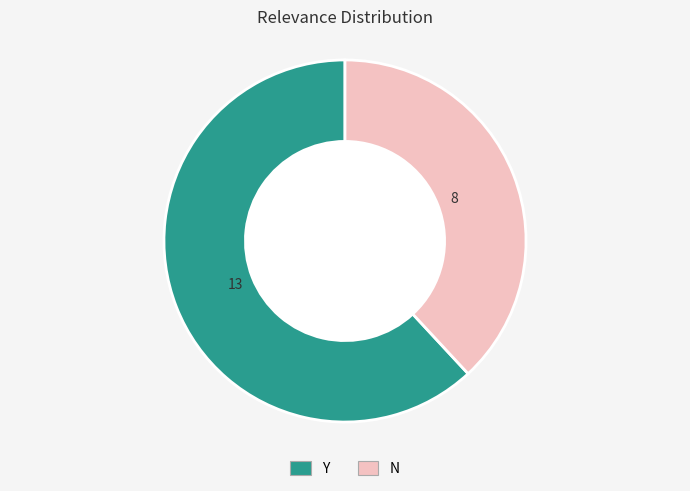

Approximately how many times larger is the value at Y compared to N?

1.6